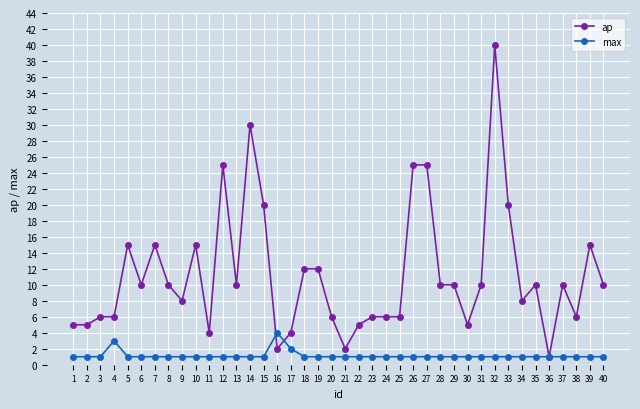

What is the minimum value for max?

1